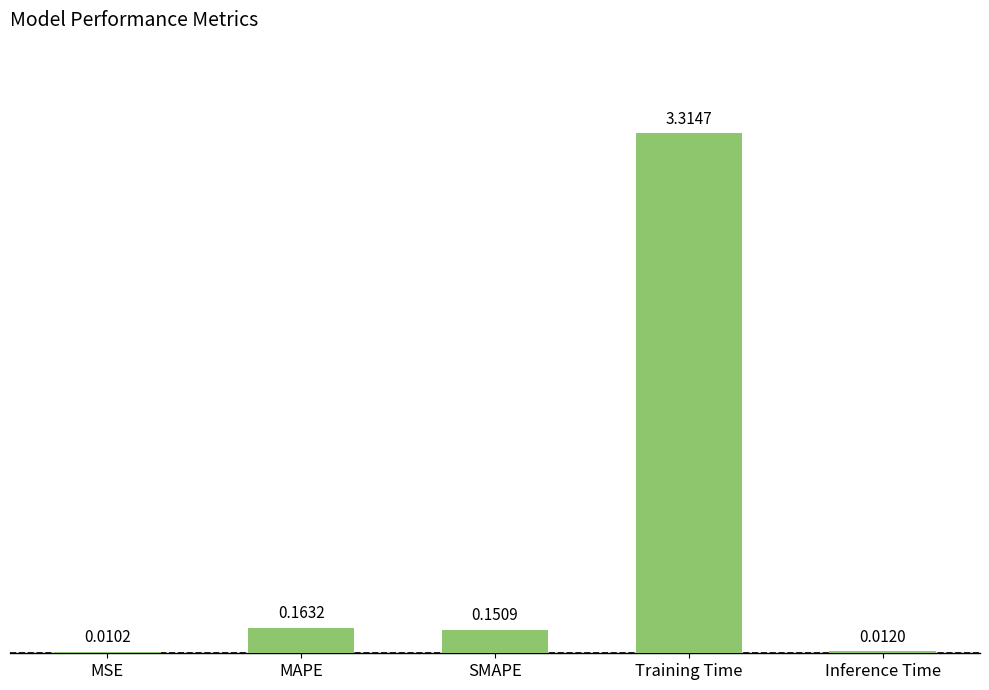

What is the sum of the values at MSE and Training Time?

3.3